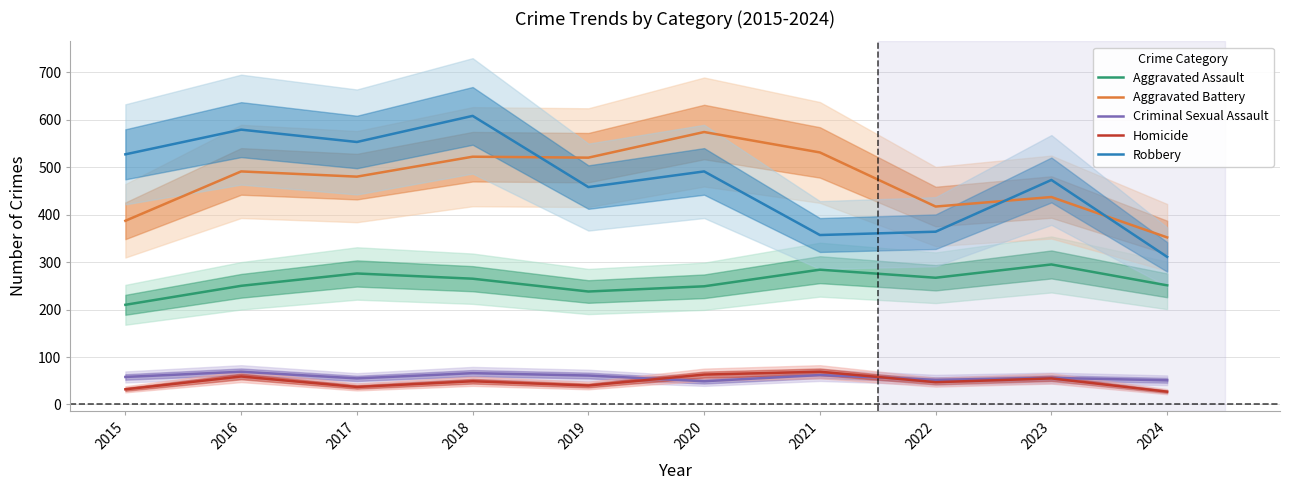

Which category has the highest value in the Aggravated Assault series?

2023